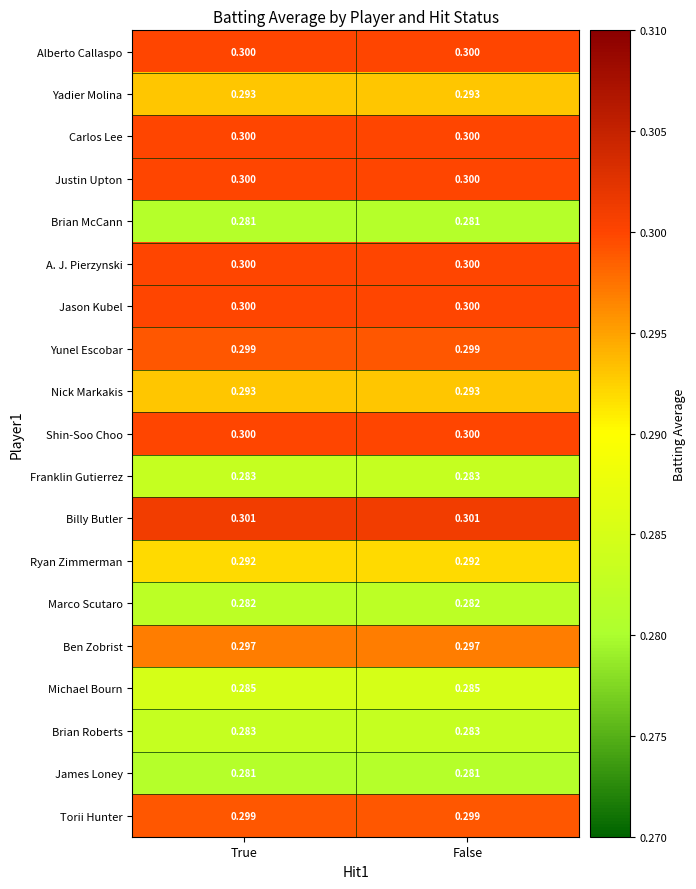

Which series has the largest total across all categories?

Billy Butler